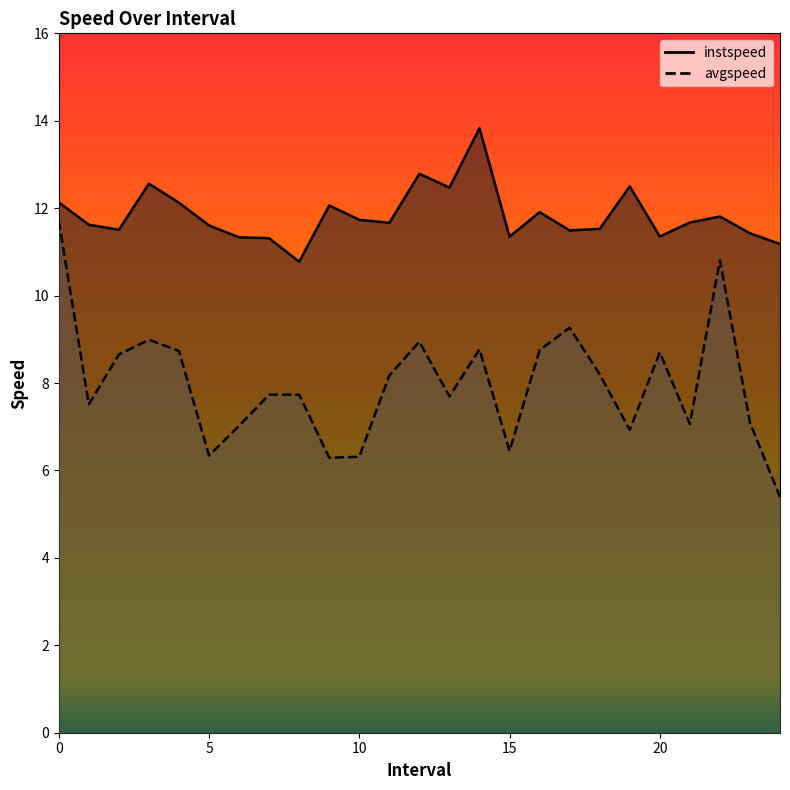

Between 19.0 and 2.0, which is larger?

19.0